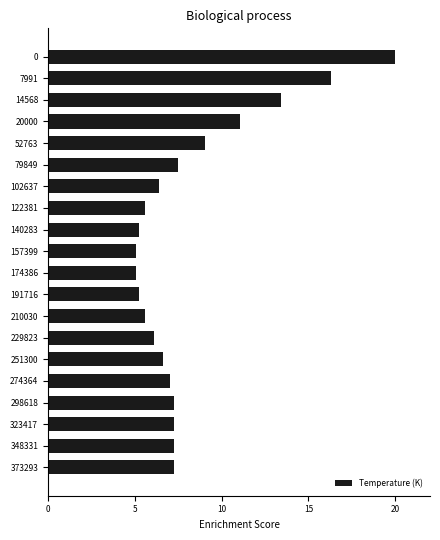

Is it true that the value at 348331 is 11.6?

False